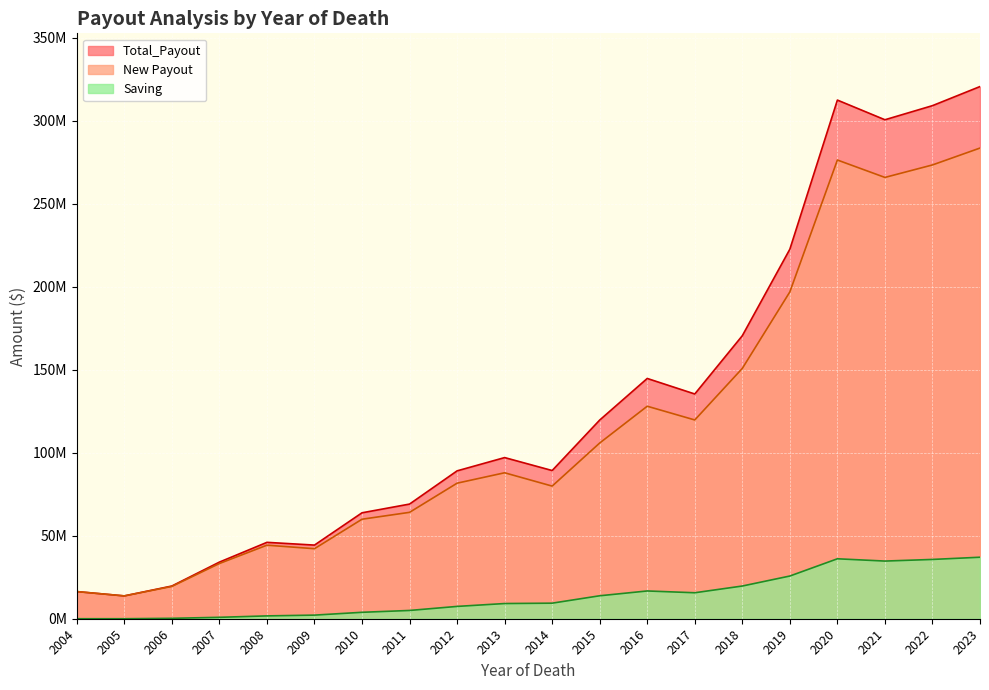

What is the average value of the Saving series?

13748027.3